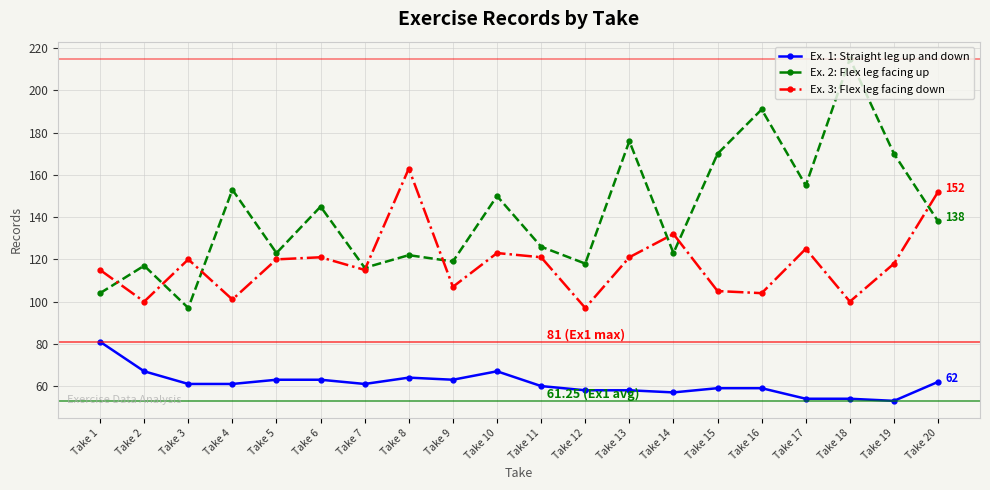

How many values in the Ex. 2: Flex leg facing up series are below 138?

10